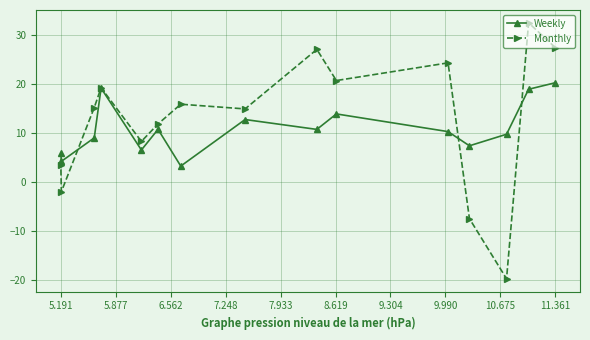

What are all the series names shown in the legend?

Weekly, Monthly